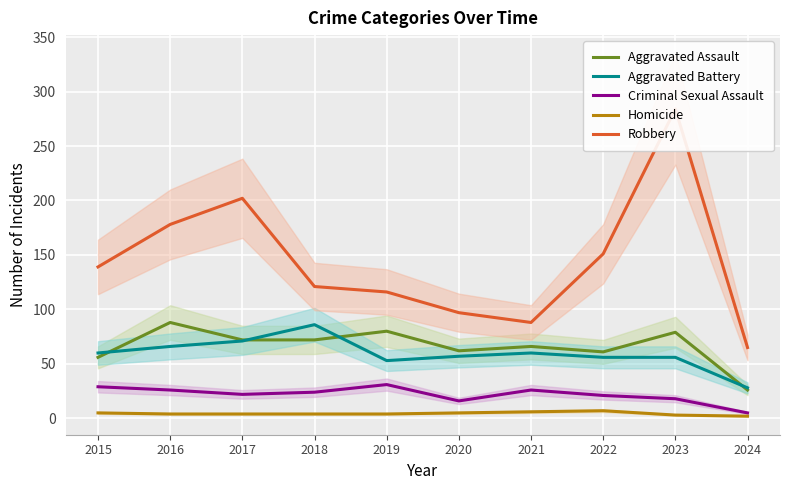

Where does the Aggravated Battery series first go above 60?

2016